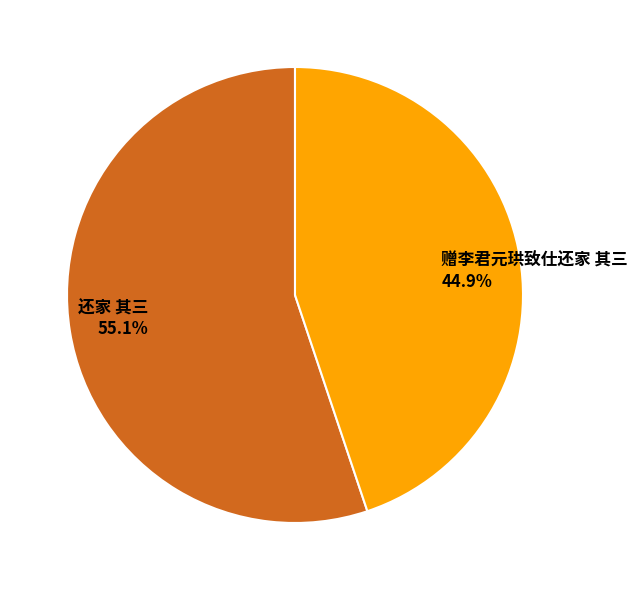

Which has a higher value, 还家 其三 or 赠李君元珙致仕还家 其三?

还家 其三